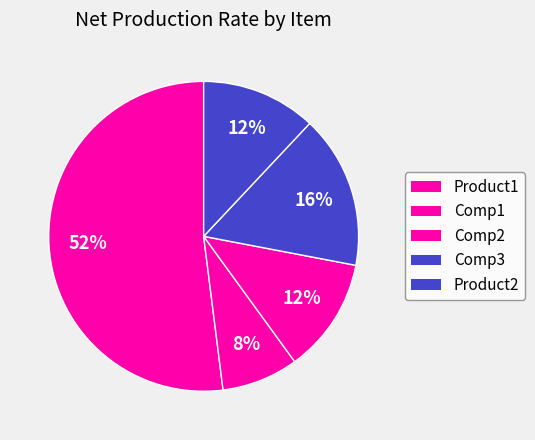

What portion of the pie excludes Product2?

88.0%